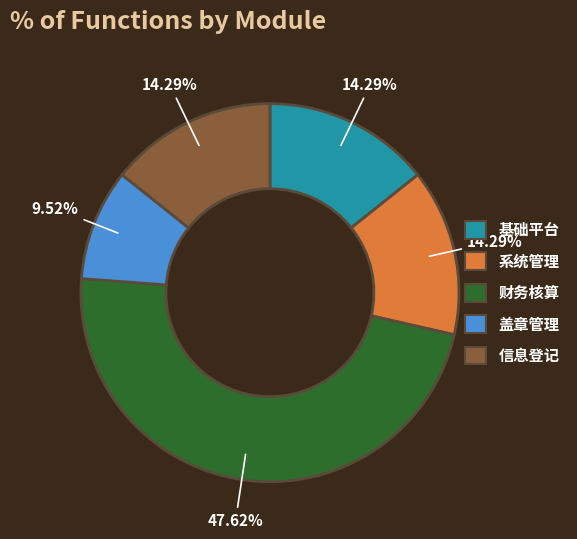

Does 盖章管理 represent more than half of the total?

No